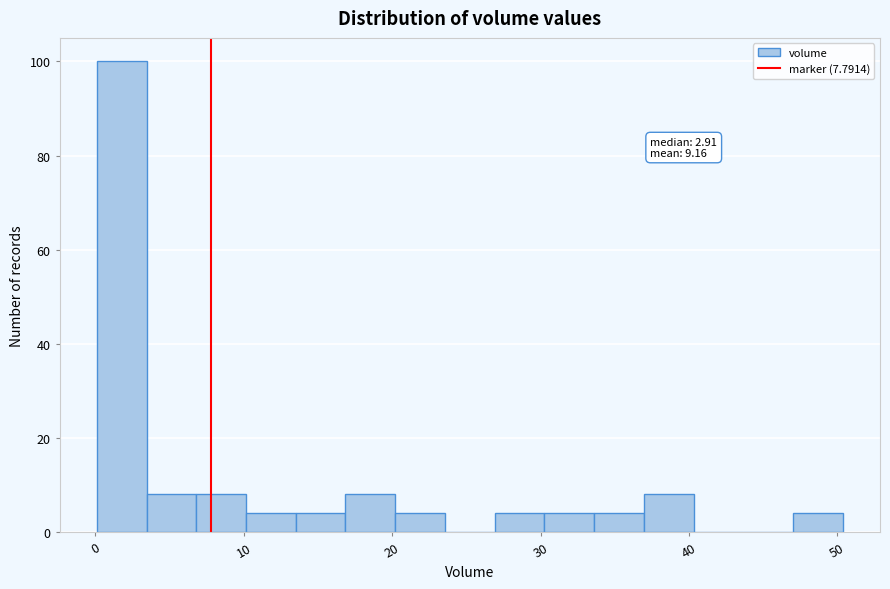

Read against the x-axis, roughly where is the centre of the tallest bar?

2